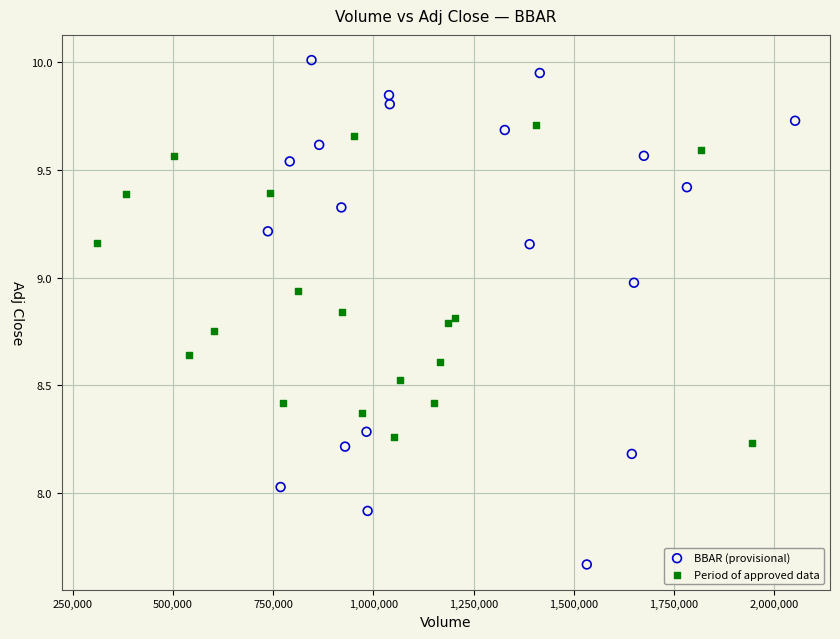

Which series contains the lowest Y value?

BBAR (provisional)